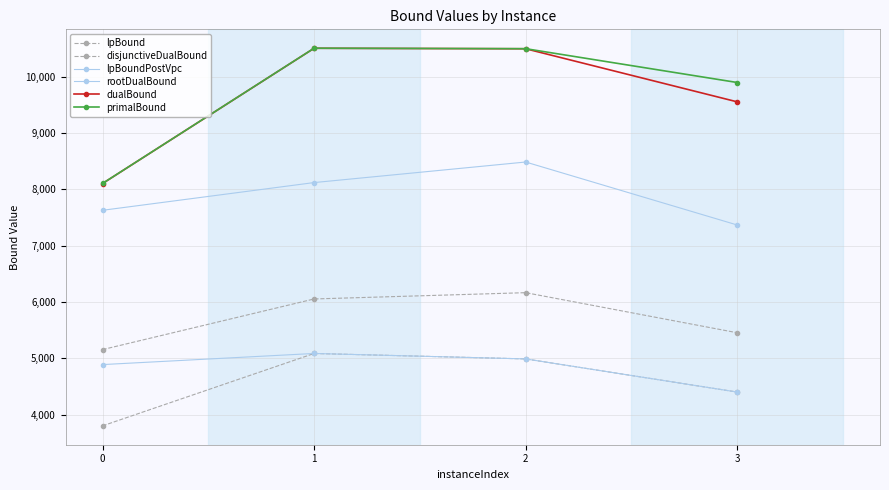

What is the value of the lpBoundPostVpc point at the 3rd from the left?

4989.7